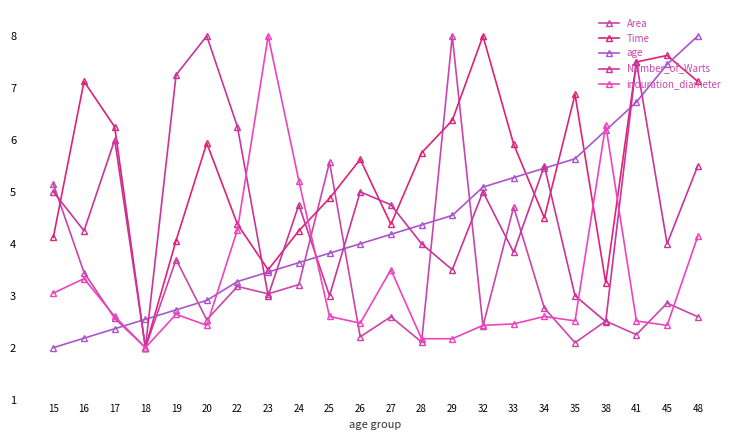

Between 23 and 38, which series saw the biggest shift?

age